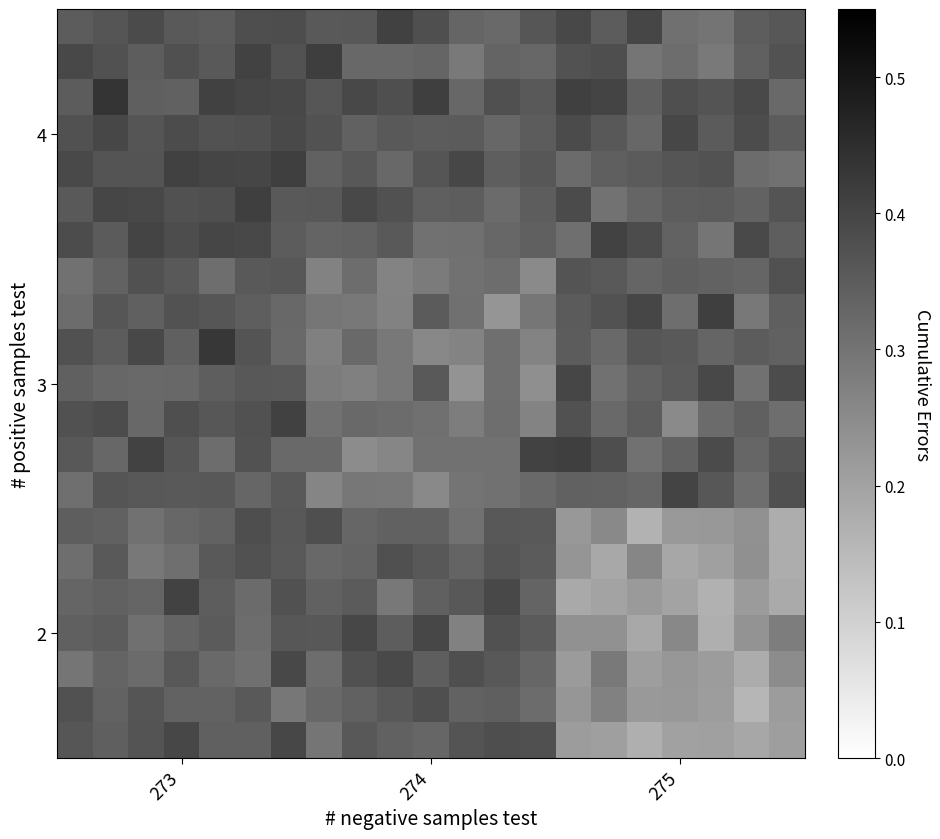

Reading left to right, list all the values displayed in this chart.

row_0: 0.4	0.3	0.4	0.4	0.3	0.3	0.4	0.3	0.4	0.3	0.3	0.4	0.4	0.4	0.2	0.2	0.2	0.2	0.2	0.2	0.2
row_1: 0.4	0.3	0.4	0.3	0.3	0.4	0.3	0.3	0.3	0.4	0.4	0.3	0.3	0.3	0.2	0.3	0.2	0.2	0.2	0.2	0.2
row_2: 0.3	0.3	0.3	0.4	0.3	0.3	0.4	0.3	0.4	0.4	0.3	0.4	0.4	0.3	0.2	0.3	0.2	0.2	0.2	0.2	0.2
row_3: 0.3	0.4	0.3	0.3	0.4	0.3	0.4	0.4	0.4	0.3	0.4	0.3	0.4	0.4	0.2	0.2	0.2	0.3	0.2	0.2	0.3
row_4: 0.3	0.3	0.3	0.4	0.3	0.3	0.4	0.3	0.4	0.3	0.3	0.4	0.4	0.3	0.2	0.2	0.2	0.2	0.2	0.2	0.2
row_5: 0.3	0.4	0.3	0.3	0.4	0.4	0.4	0.3	0.3	0.4	0.4	0.3	0.4	0.4	0.2	0.2	0.3	0.2	0.2	0.2	0.2
row_6: 0.3	0.3	0.3	0.3	0.3	0.4	0.4	0.4	0.3	0.3	0.3	0.3	0.4	0.4	0.2	0.3	0.2	0.2	0.2	0.2	0.2
row_7: 0.3	0.4	0.4	0.4	0.4	0.3	0.4	0.3	0.3	0.3	0.3	0.3	0.3	0.3	0.3	0.3	0.3	0.4	0.4	0.3	0.4
row_8: 0.4	0.3	0.4	0.4	0.3	0.4	0.3	0.3	0.2	0.3	0.3	0.3	0.3	0.4	0.4	0.4	0.3	0.3	0.4	0.3	0.4
row_9: 0.4	0.4	0.3	0.4	0.4	0.4	0.4	0.3	0.3	0.3	0.3	0.3	0.3	0.3	0.4	0.3	0.3	0.3	0.3	0.3	0.3
row_10: 0.3	0.3	0.3	0.3	0.3	0.4	0.4	0.3	0.3	0.3	0.4	0.2	0.3	0.2	0.4	0.3	0.3	0.4	0.4	0.3	0.4
row_11: 0.4	0.4	0.4	0.3	0.4	0.4	0.3	0.3	0.3	0.3	0.3	0.3	0.3	0.3	0.4	0.3	0.4	0.4	0.3	0.4	0.3
row_12: 0.3	0.4	0.3	0.4	0.4	0.3	0.3	0.3	0.3	0.3	0.4	0.3	0.2	0.3	0.4	0.4	0.4	0.3	0.4	0.3	0.3
row_13: 0.3	0.3	0.4	0.4	0.3	0.4	0.4	0.3	0.3	0.3	0.3	0.3	0.3	0.3	0.4	0.4	0.3	0.3	0.3	0.3	0.4
row_14: 0.4	0.4	0.4	0.4	0.4	0.4	0.4	0.3	0.3	0.4	0.3	0.3	0.3	0.3	0.3	0.4	0.4	0.3	0.3	0.4	0.3
row_15: 0.4	0.4	0.4	0.4	0.4	0.4	0.4	0.4	0.4	0.4	0.3	0.3	0.3	0.3	0.4	0.3	0.3	0.4	0.4	0.3	0.4
row_16: 0.4	0.4	0.4	0.4	0.4	0.4	0.4	0.3	0.4	0.3	0.4	0.4	0.3	0.4	0.3	0.3	0.4	0.4	0.4	0.3	0.3
row_17: 0.4	0.4	0.4	0.4	0.4	0.4	0.4	0.4	0.3	0.4	0.4	0.4	0.3	0.4	0.4	0.4	0.3	0.4	0.4	0.4	0.4
row_18: 0.4	0.4	0.3	0.3	0.4	0.4	0.4	0.4	0.4	0.4	0.4	0.3	0.4	0.4	0.4	0.4	0.3	0.4	0.4	0.4	0.3
row_19: 0.4	0.4	0.3	0.4	0.4	0.4	0.4	0.4	0.3	0.3	0.3	0.3	0.3	0.3	0.4	0.4	0.3	0.3	0.3	0.3	0.4
row_20: 0.4	0.4	0.4	0.4	0.4	0.4	0.4	0.4	0.4	0.4	0.4	0.3	0.3	0.4	0.4	0.4	0.4	0.3	0.3	0.3	0.4